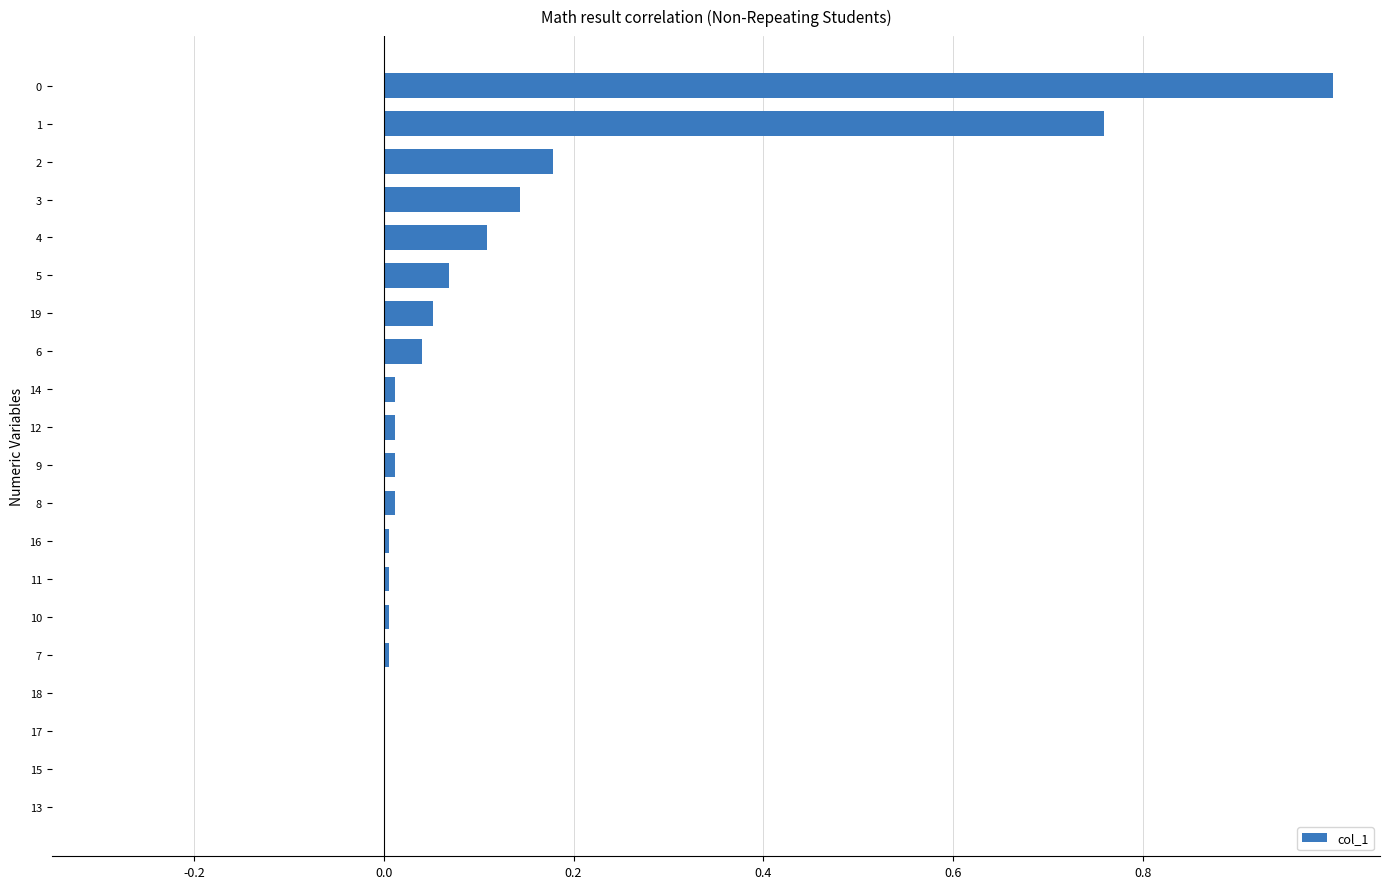

The chart shows a value of 1.3 at 1. True or false?

False